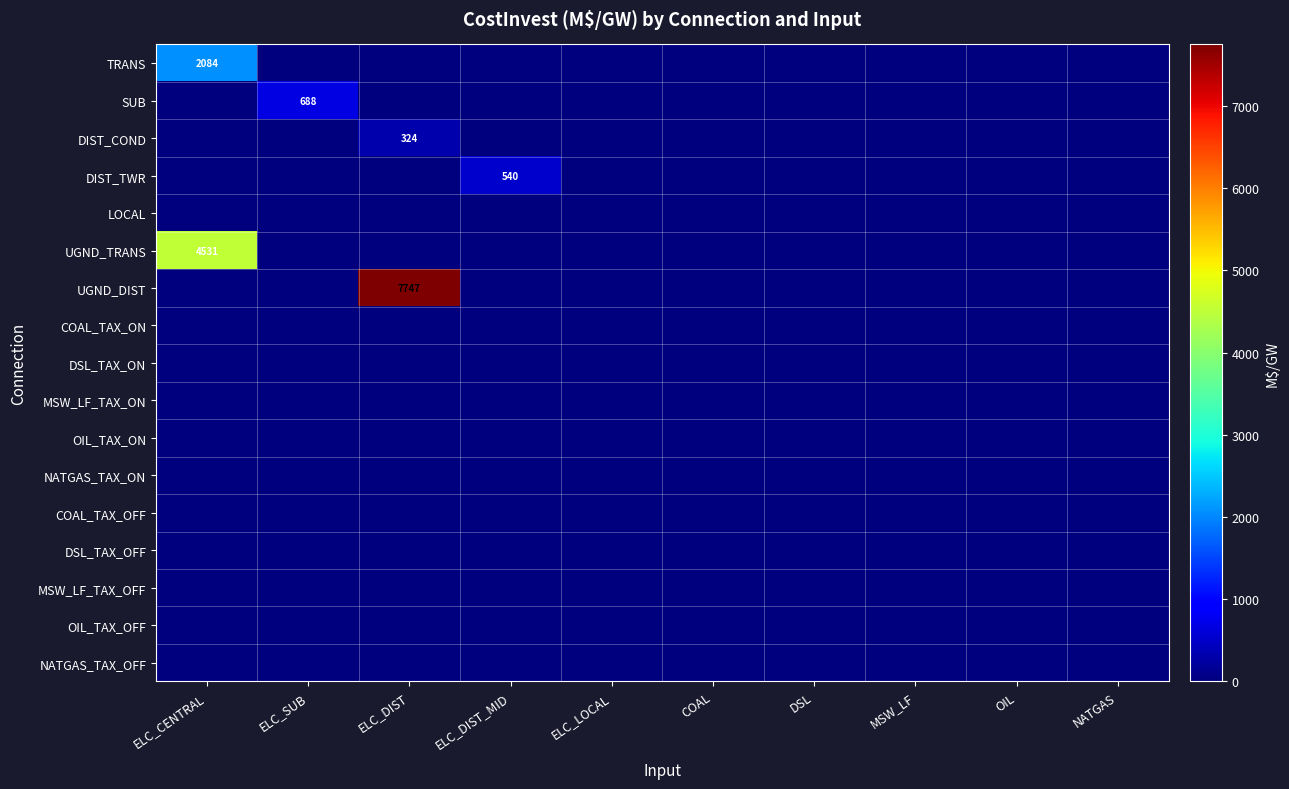

The SUB series shows 688 at ELC_SUB. True or false?

True